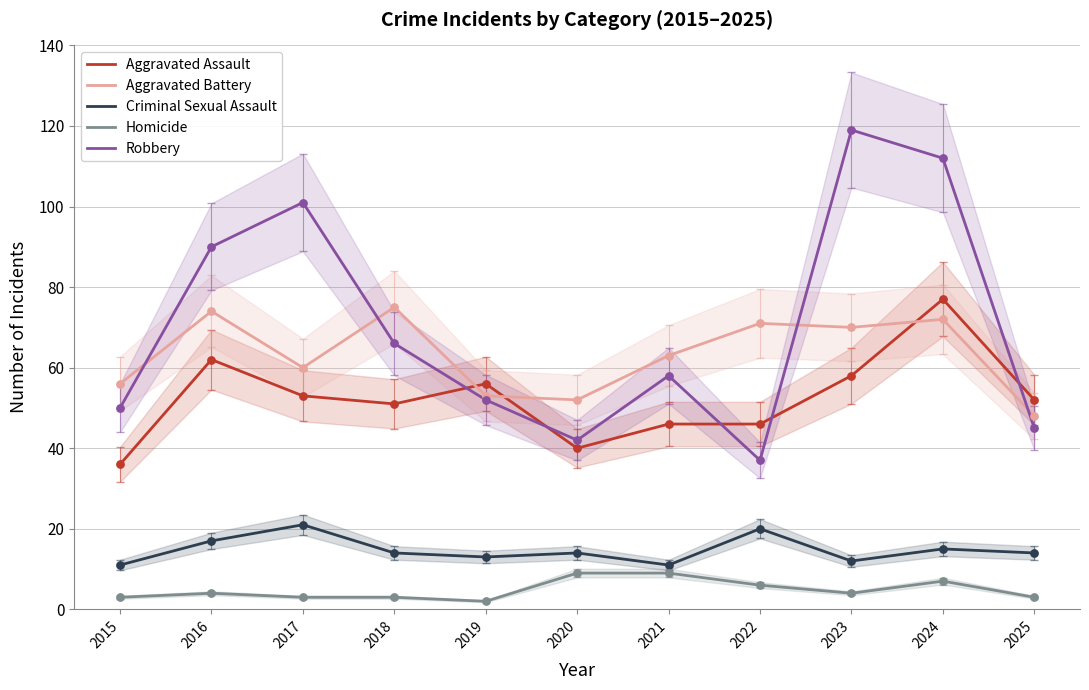

What are all the series names shown in the legend?

Aggravated Assault, Aggravated Battery, Criminal Sexual Assault, Homicide, Robbery